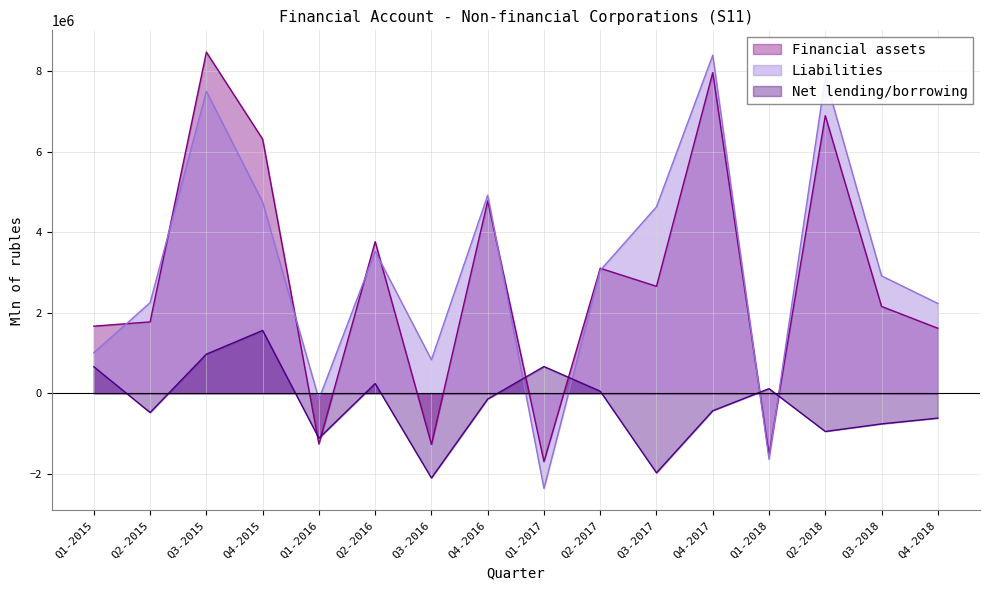

How many interior local valleys does the Net lending/borrowing series have?

5